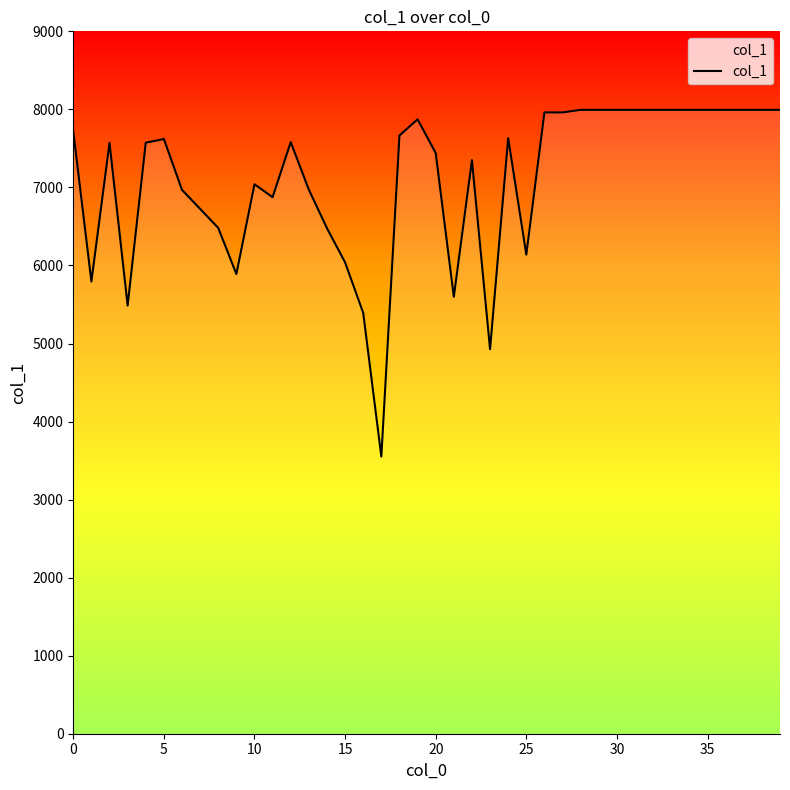

What is the difference between the maximum and minimum values?

4442